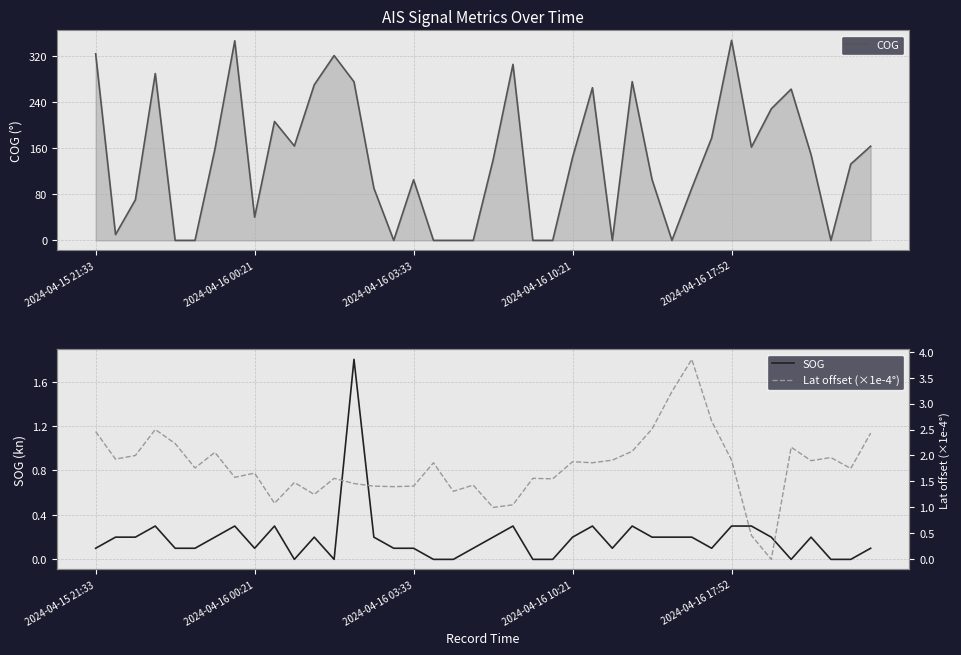

The value of COG at 37 is 0.0. True or false?

True